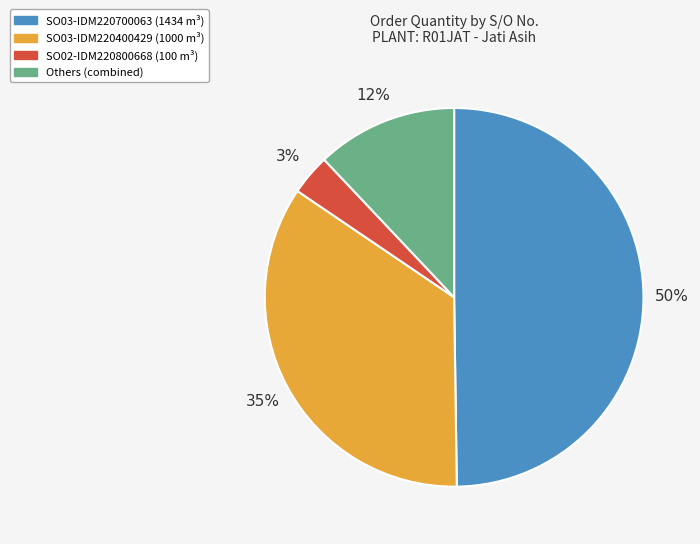

To the nearest percent, what is the average slice percentage?

25%